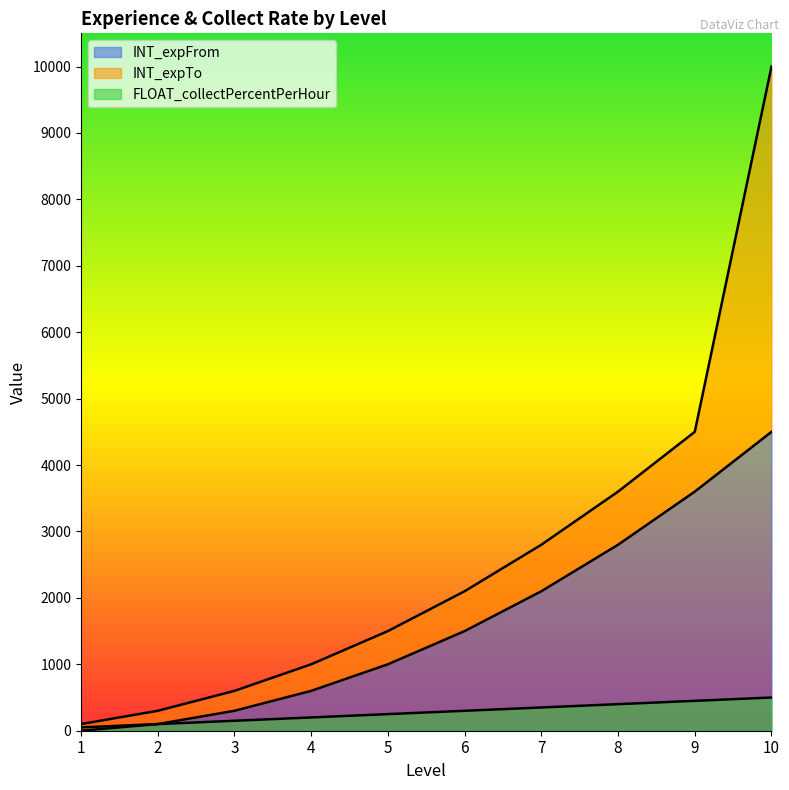

At which category does the chart reach its peak across all series?

10